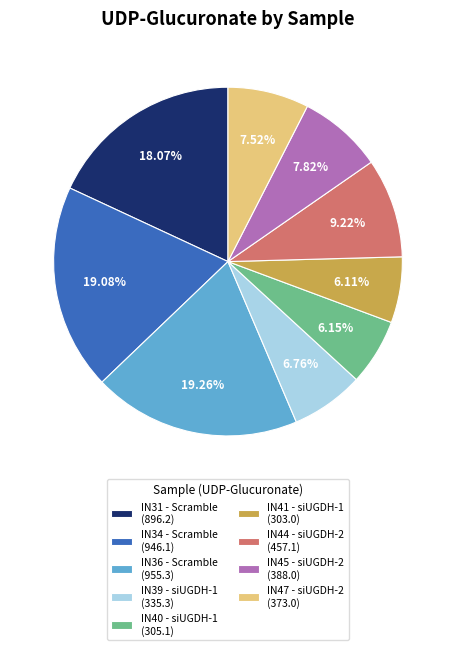

True or false: IN45 - siUGDH-2 accounts for 22% of the total.

False